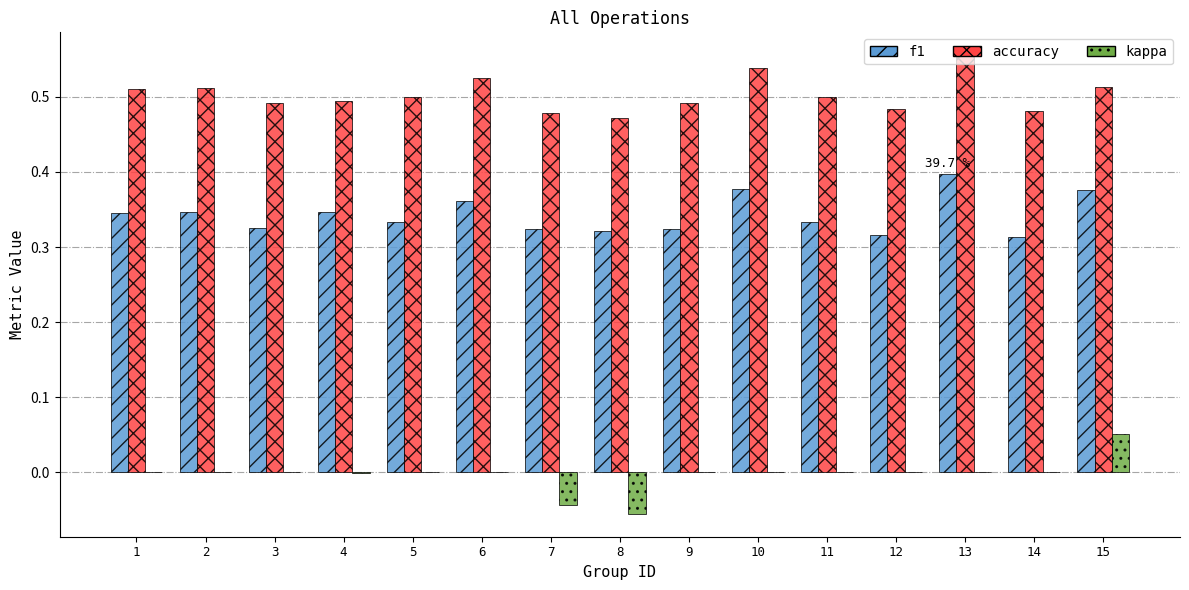

Does the chart contain stacked bars?

No